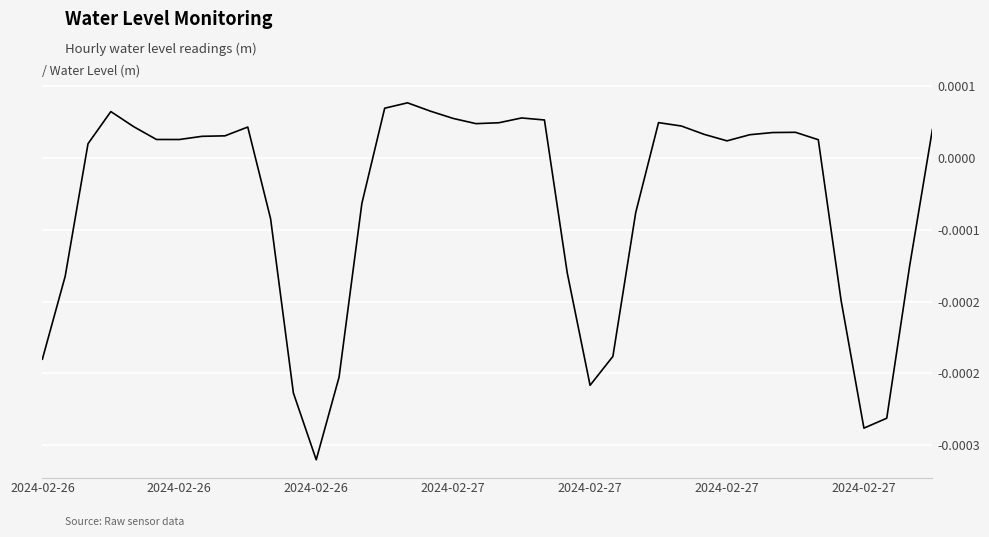

Does the chart display data point markers on the line(s)?

No